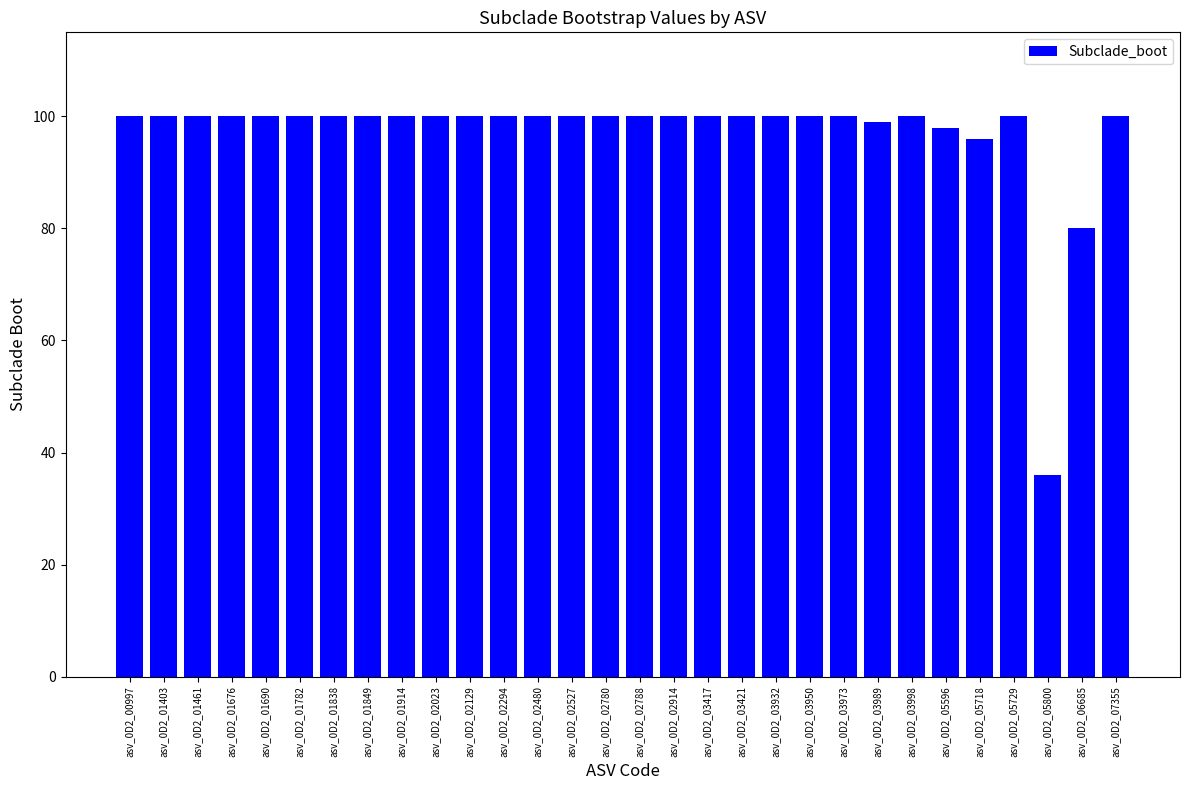

Are the bars grouped side by side (vs. stacked)?

No